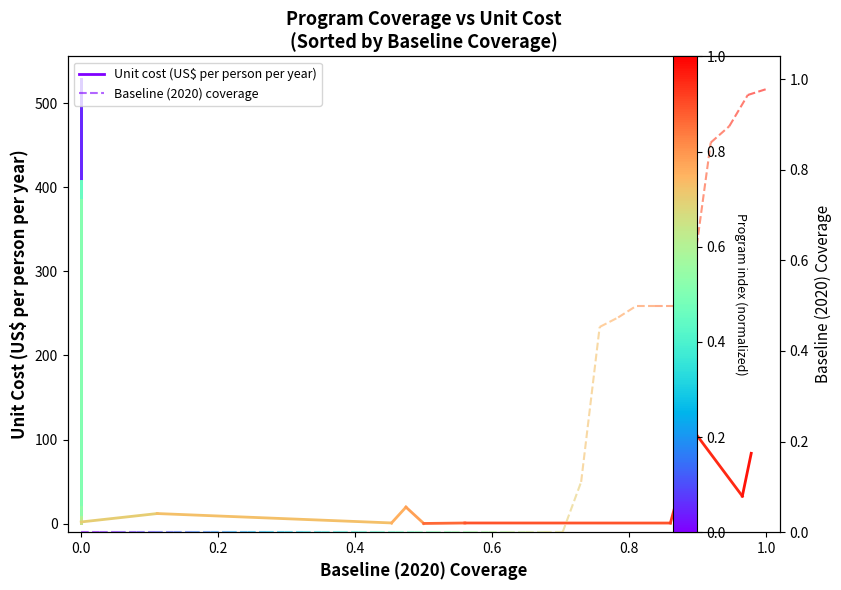

True or false: Unit cost (US$ per person per year) has a value of 42.4 at 0.0.

True